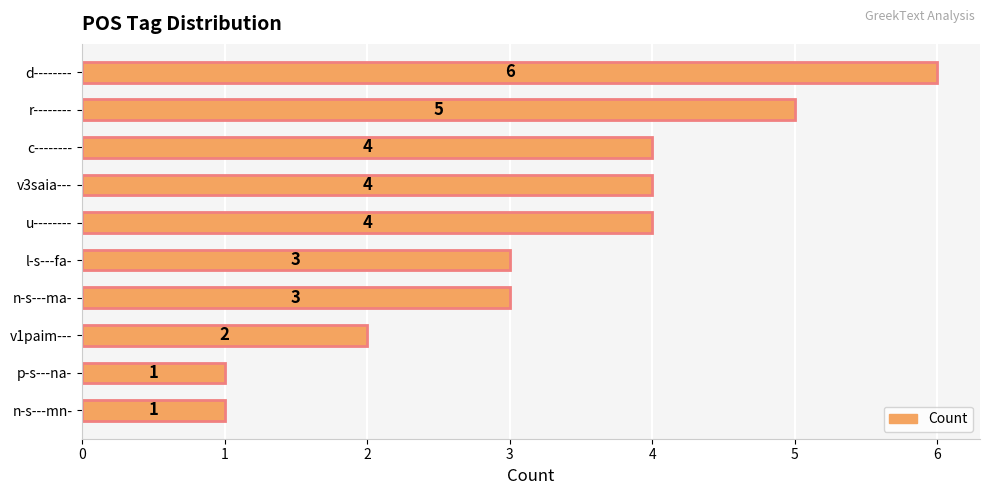

What is the sum of the values at n-s---ma- and p-s---na-?

4